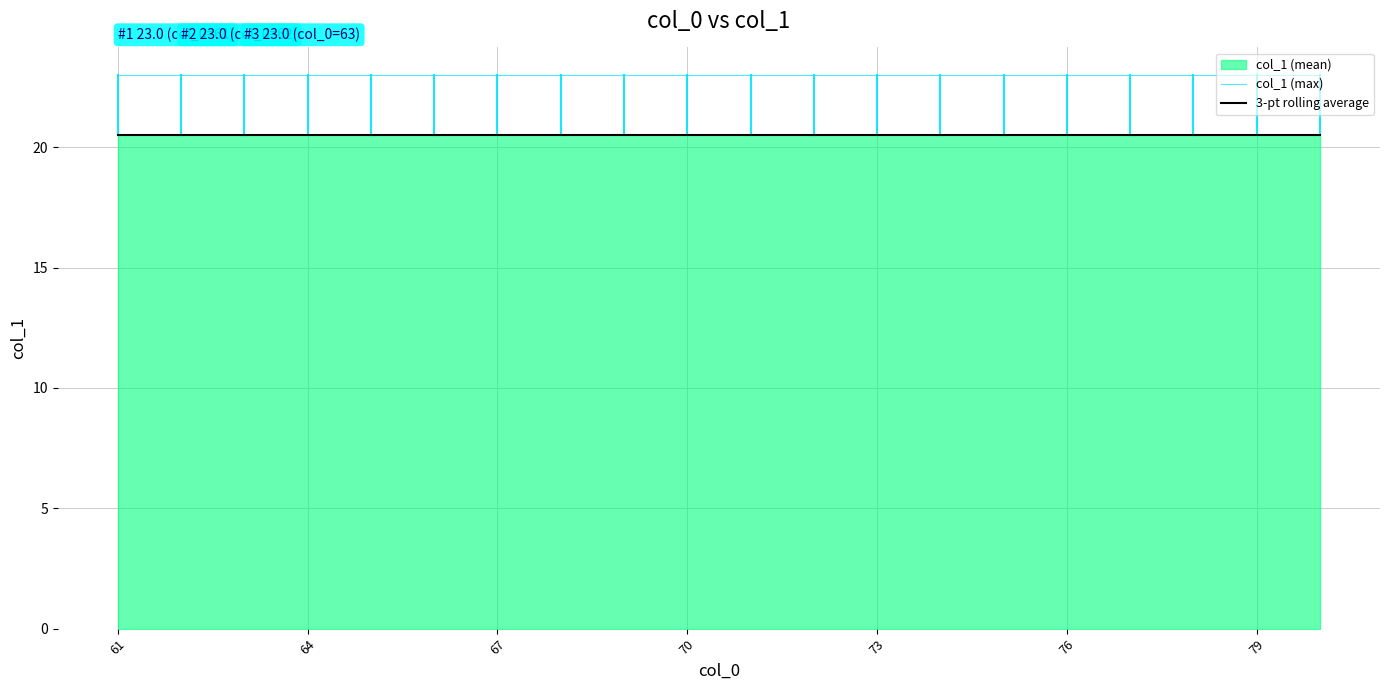

Which category has the lowest value in the 3-pt rolling average series?

61